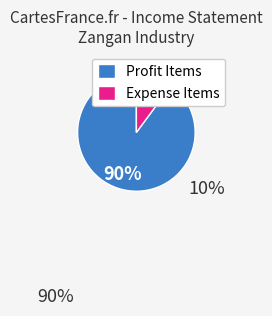

What is the largest slice in the pie chart?

Profit Items